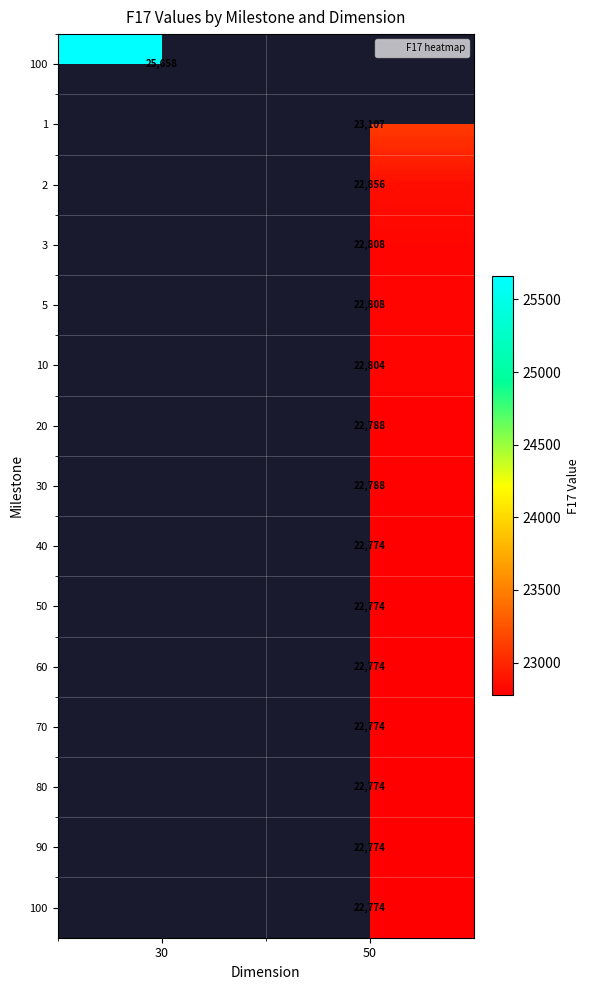

Count the number of categories in the chart.

2